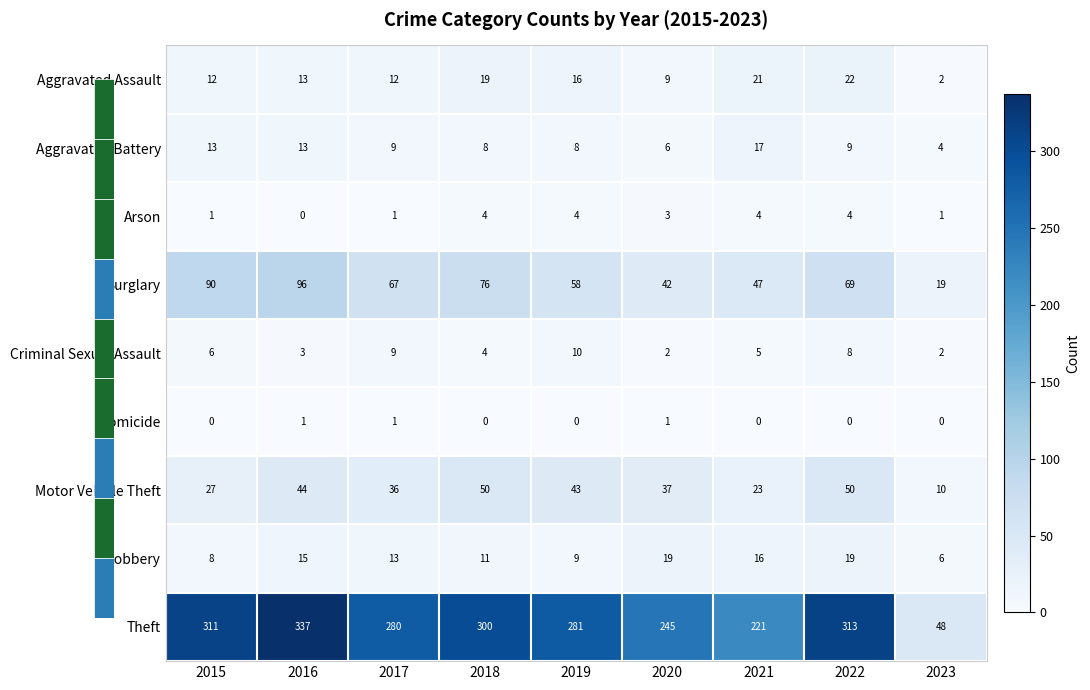

At 2015, list the series in order from largest to smallest.

Theft, Burglary, Motor Vehicle Theft, Aggravated Battery, Aggravated Assault, Robbery, Criminal Sexual Assault, Arson, Homicide